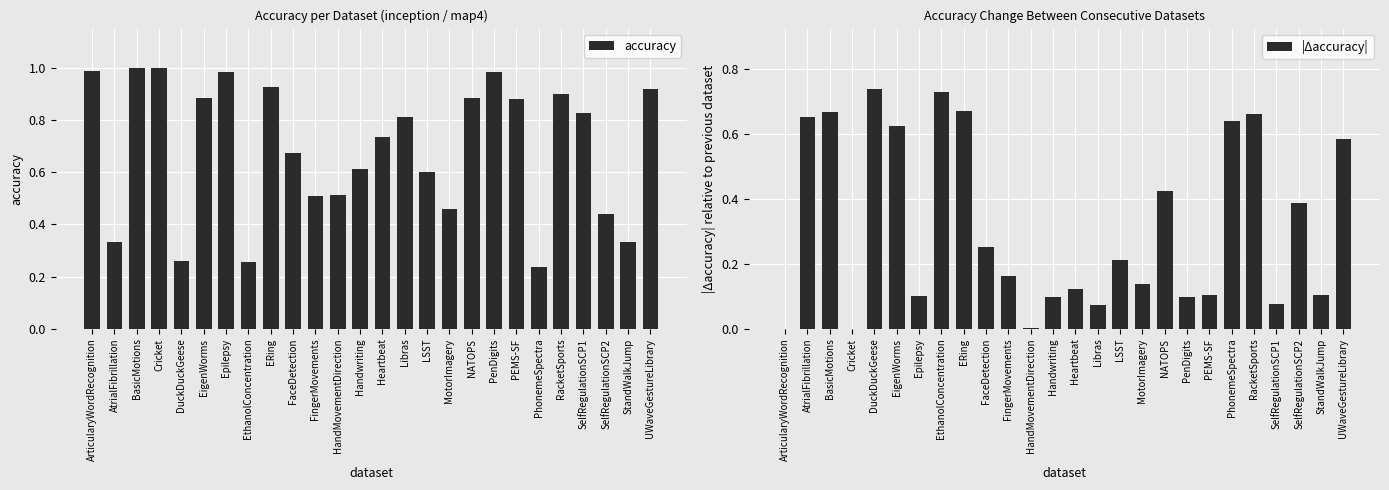

Rank the series at FaceDetection from highest to lowest value.

accuracy, |Δaccuracy|